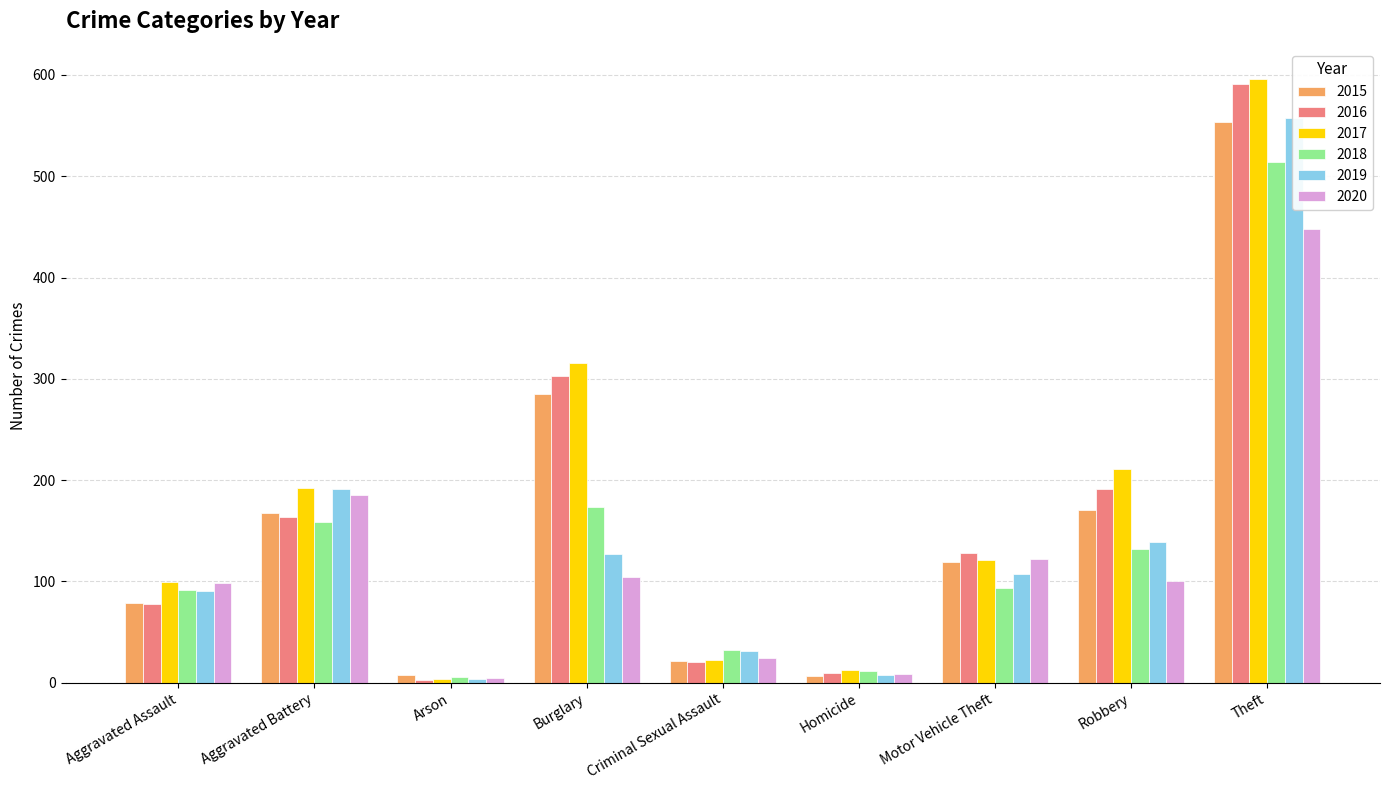

Reading left to right, extract all data points from this chart.

2015: 79	168	8	285	21	7	119	171	554
2016: 78	164	3	303	20	10	128	191	591
2017: 99	192	4	316	22	13	121	211	596
2018: 92	159	6	173	32	12	94	132	514
2019: 91	191	4	127	31	8	107	139	558
2020: 98	185	5	104	24	9	122	100	448